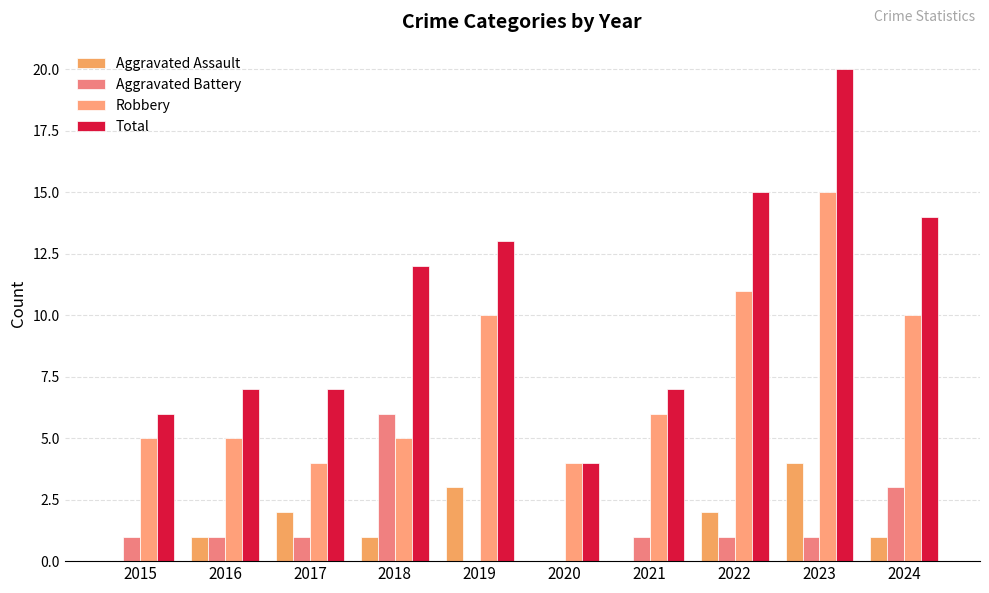

What are all the series names shown in the legend?

Aggravated Assault, Aggravated Battery, Robbery, Total